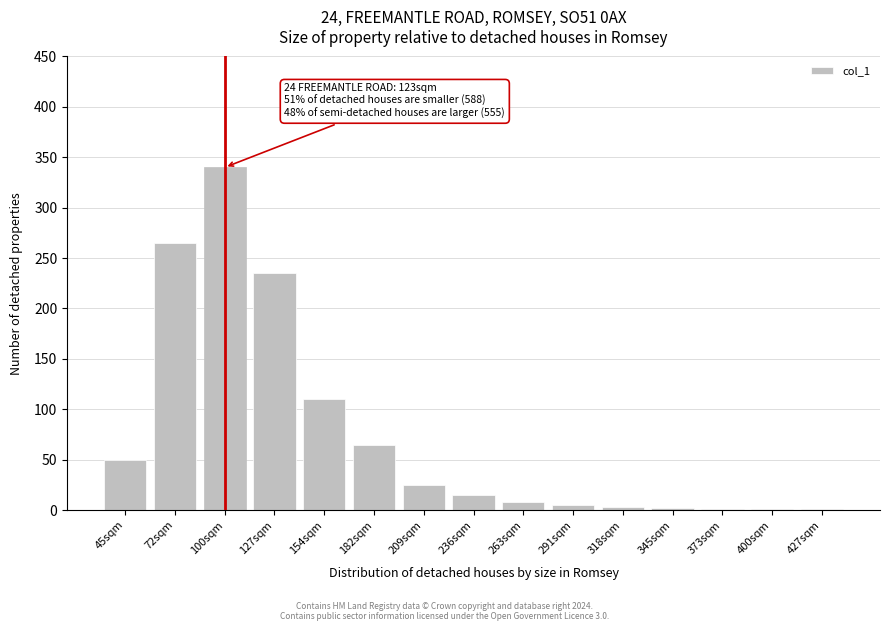

Which label corresponds to the largest value in the chart?

100sqm